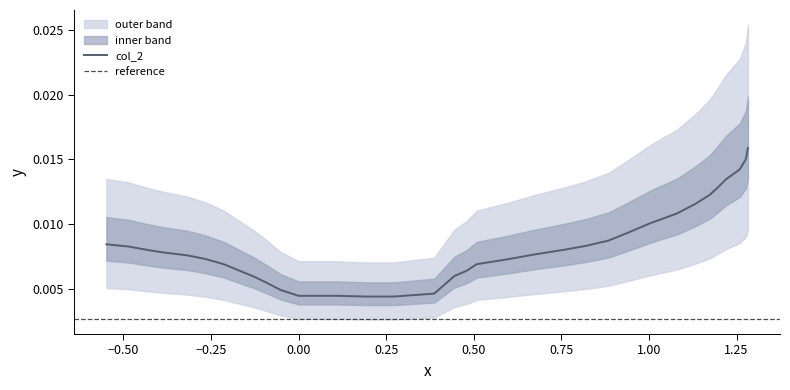

How many lines are shown in the chart?

1